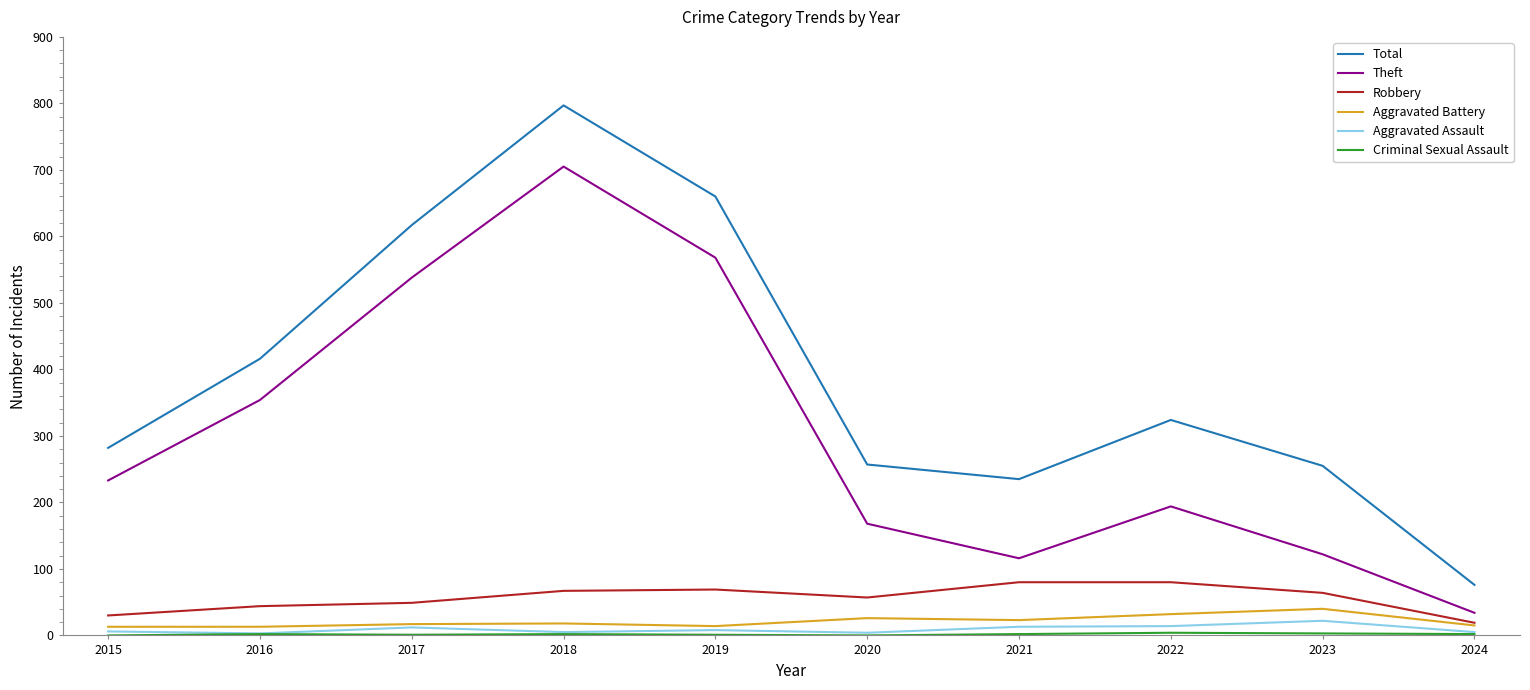

At which category is the sum across all series the highest?

2018